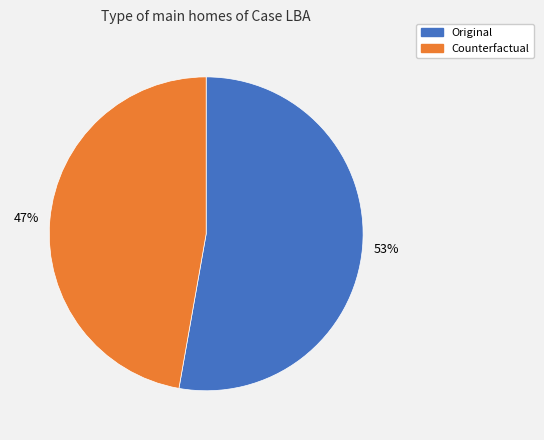

Do Counterfactual and Original together represent more than half of the pie?

Yes